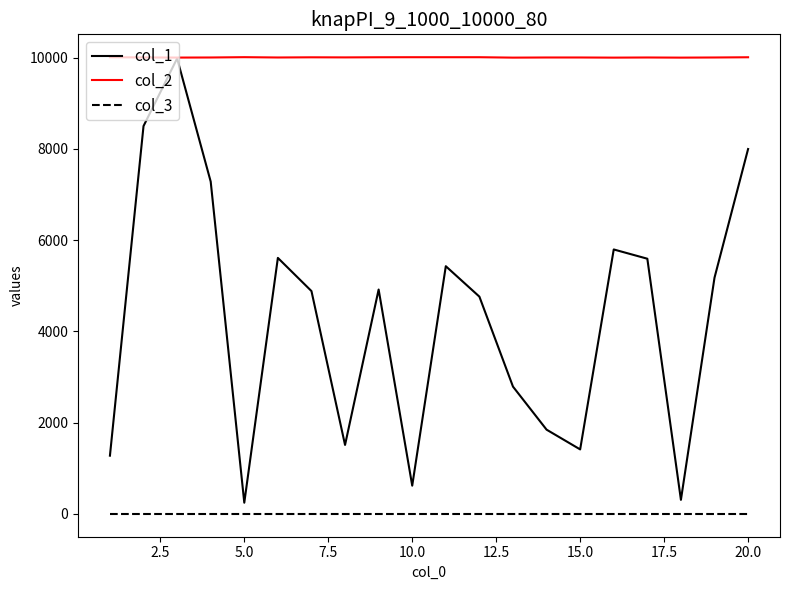

True or false: col_3 and col_2 cross at least once.

False